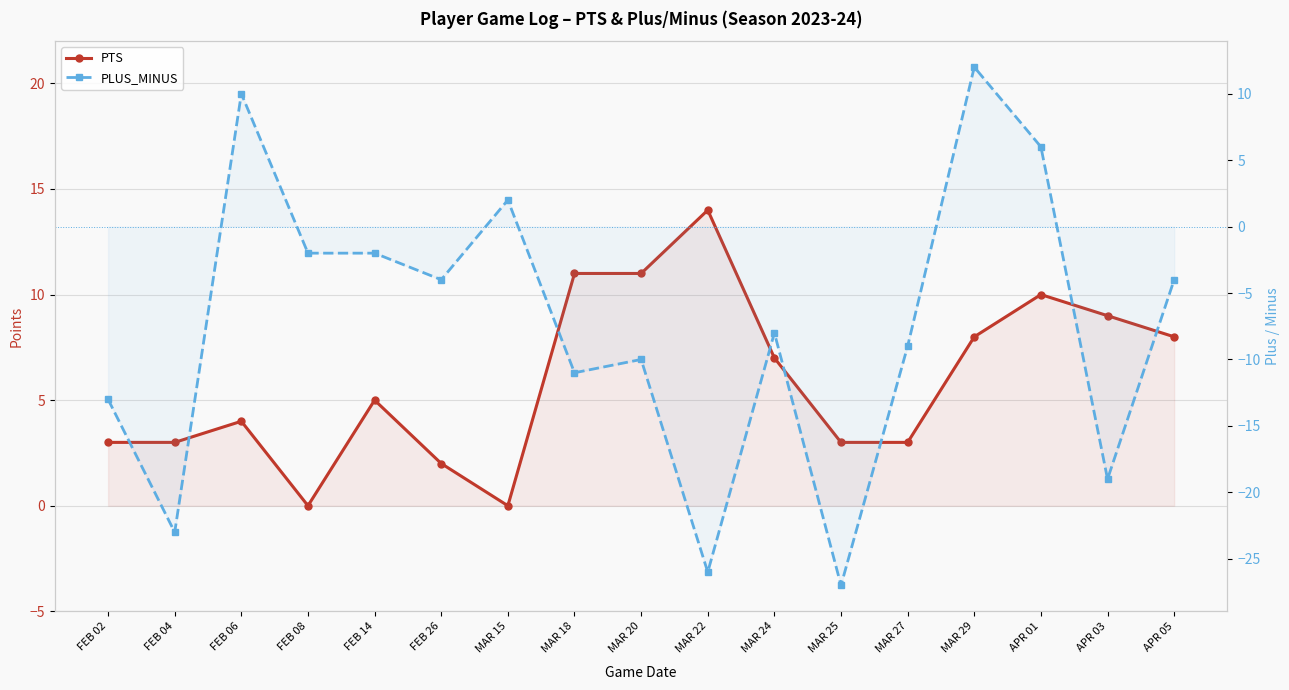

Reading right to left, extract all data points from this chart.

PTS: 8	9	10	8	3	3	7	14	11	11	0	2	5	0	4	3	3
PLUS_MINUS: -4	-19	6	12	-9	-27	-8	-26	-10	-11	2	-4	-2	-2	10	-23	-13